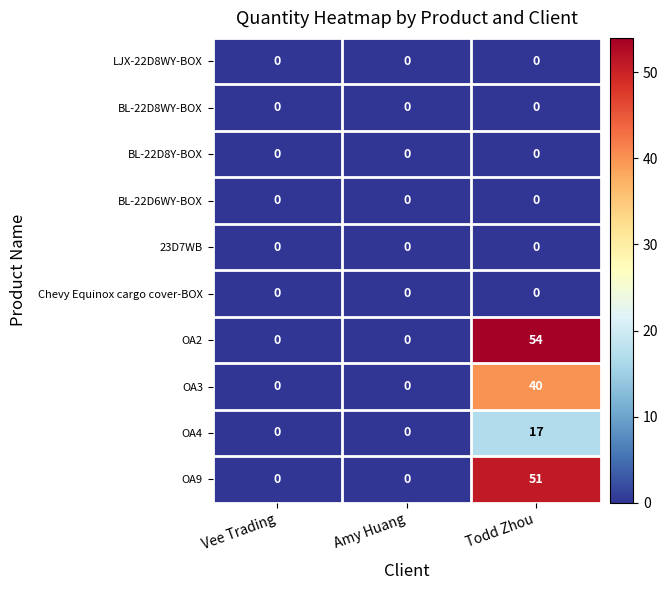

Which series has the widest spread of values?

OA2